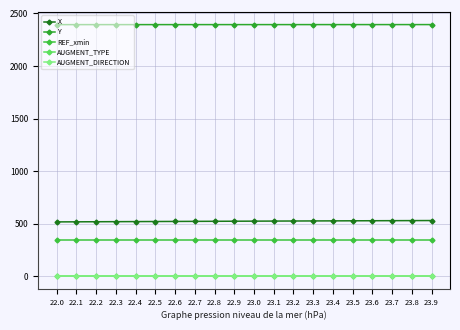

Between 22.6 and 23.4, which series saw the biggest shift?

X